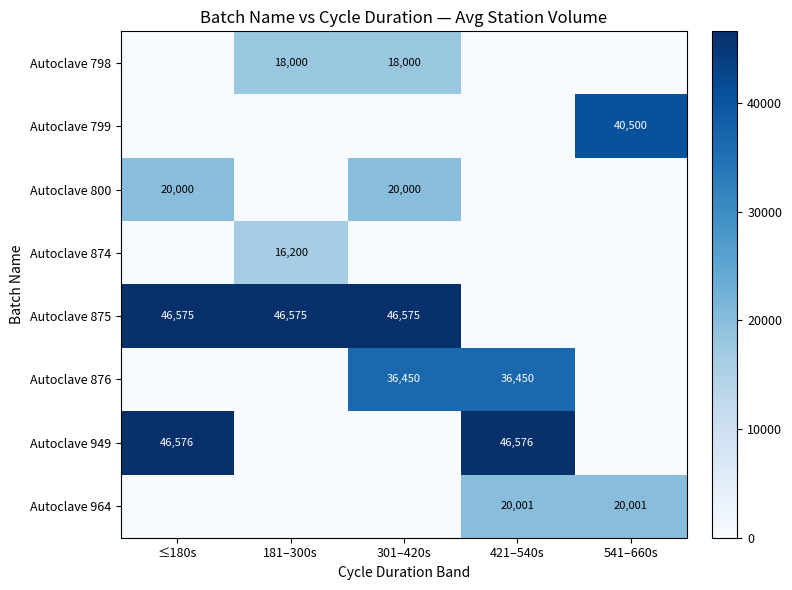

Is it true that Autoclave 875 equals 26491 at ≤180s?

False